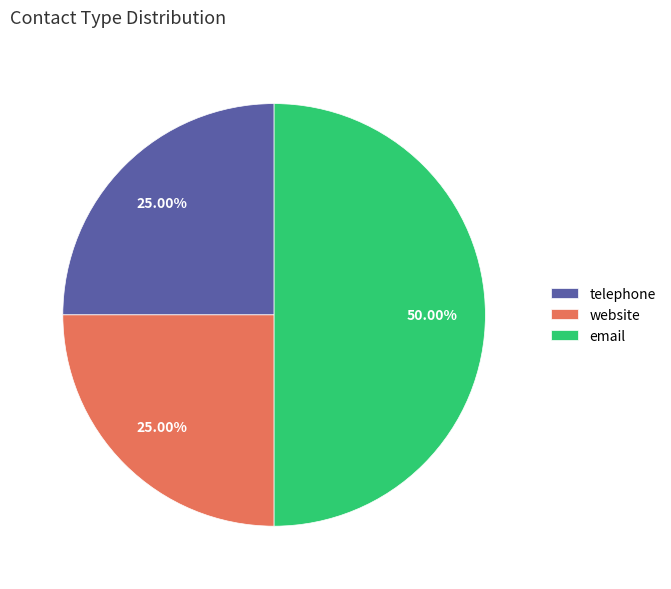

Is it true that website is 25% of the pie?

True